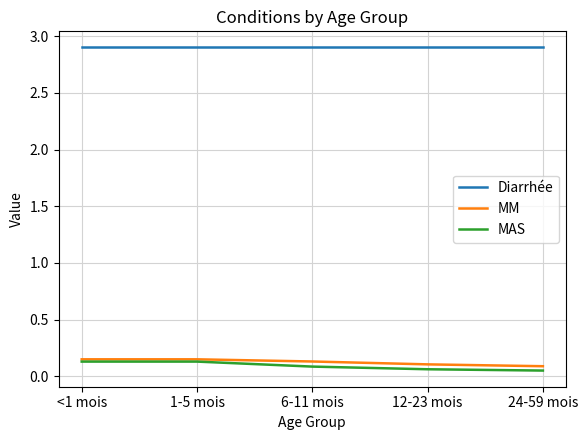

True or false: Diarrhée has more than 2 interior local peaks.

False